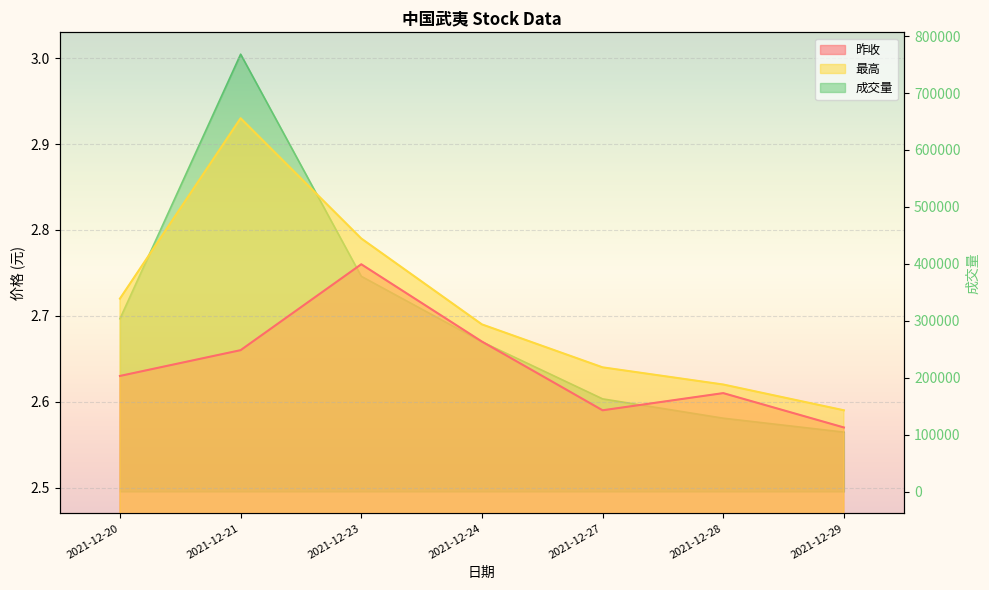

At which label is 成交量 closest to 436244?

2021-12-23